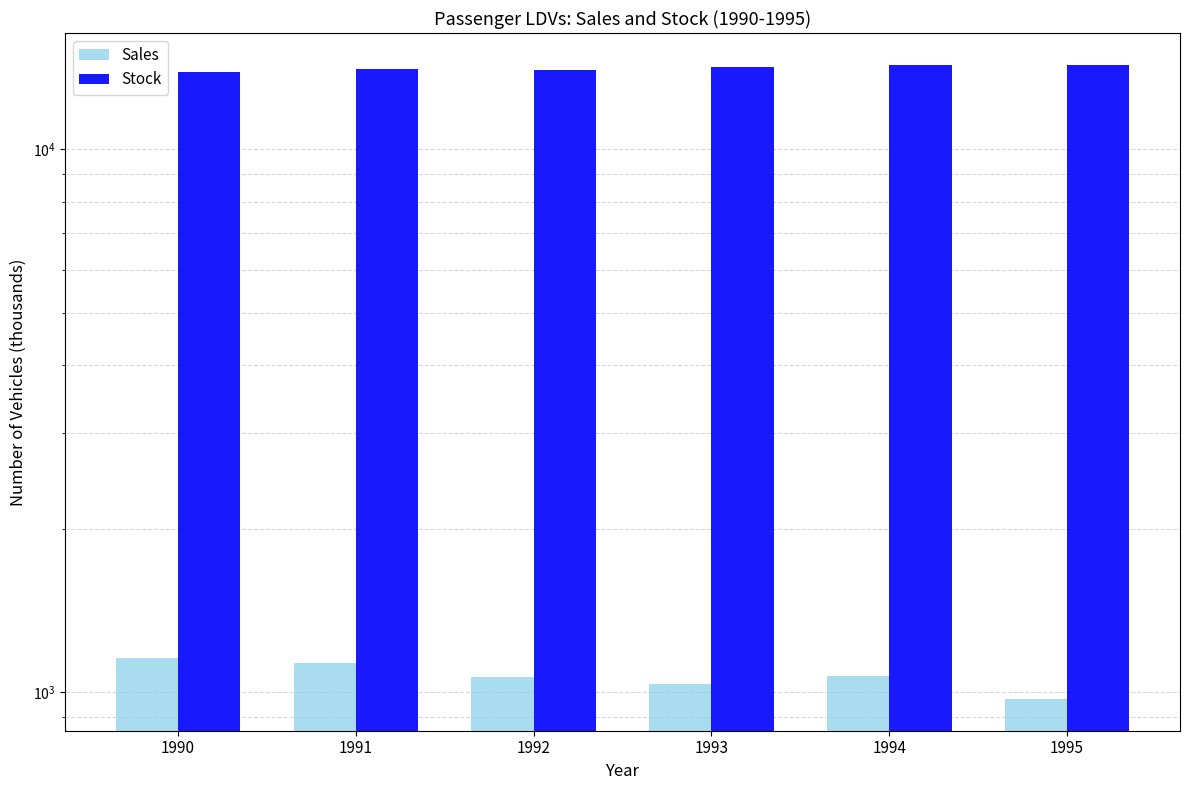

Reading left to right, what are all the values shown in this chart?

Sales: 1990=1153.7	1991=1129.6	1992=1066.2	1993=1034.5	1994=1071.5	1995=971.6
Stock: 1990=13860.7	1991=14022.3	1992=14007.5	1993=14152.5	1994=14288.7	1995=14307.8